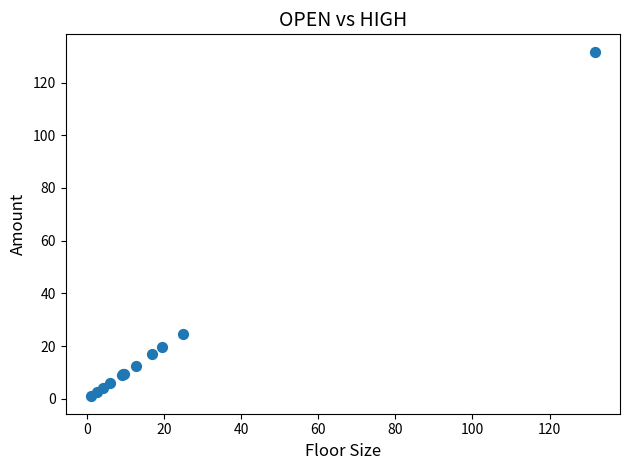

What Y value in the scatter plot is closest to 66?

24.8